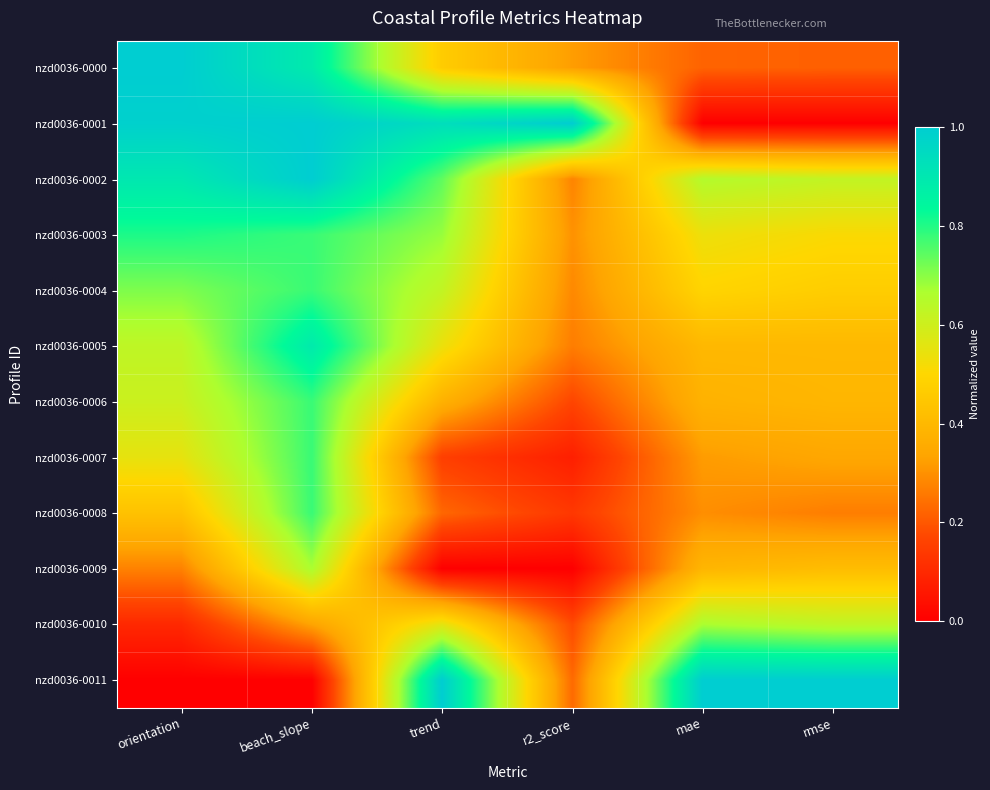

Between mae and rmse, which is larger?

mae